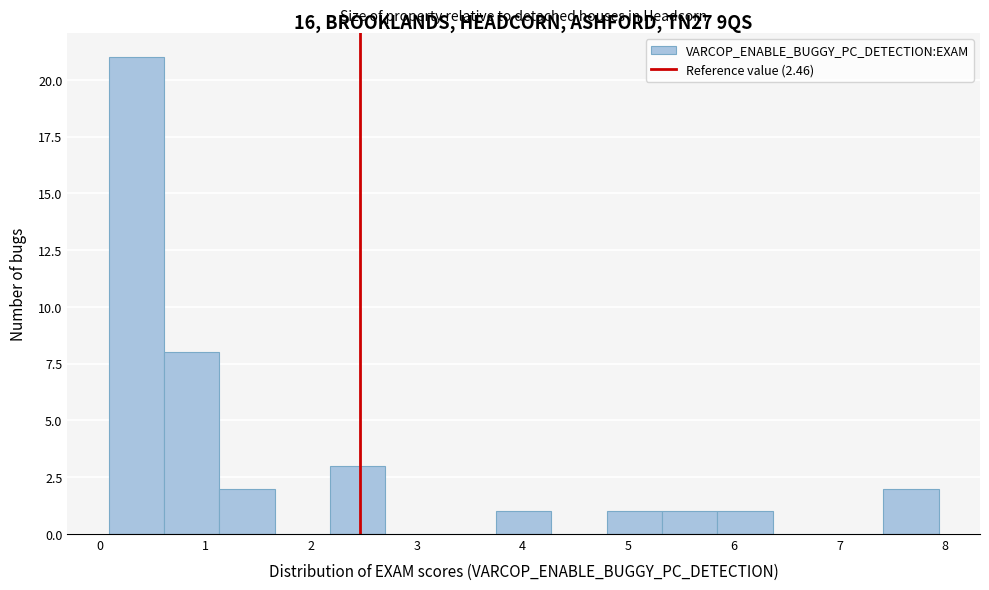

Reading left to right, list every bar in this chart as the range it spans on the x-axis followed by its height. Neither the bar edges nor the heights are printed on the chart, so give them approximately, as read against the axes.

0.1 to 0.6: 21
0.6 to 1.1: 8
1.1 to 1.7: 2
1.7 to 2.2: 0
2.2 to 2.7: 3
2.7 to 3.2: 0
3.2 to 3.8: 0
3.8 to 4.3: 1
4.3 to 4.8: 0
4.8 to 5.3: 1
5.3 to 5.8: 1
5.8 to 6.4: 1
6.4 to 6.9: 0
6.9 to 7.4: 0
7.4 to 7.9: 2